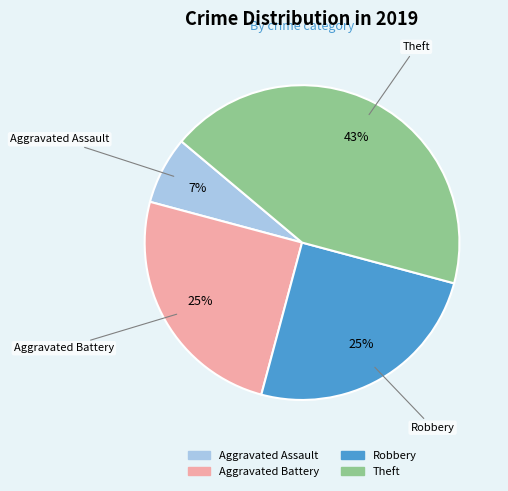

To the nearest percent, what percentage of the pie is Robbery?

25%